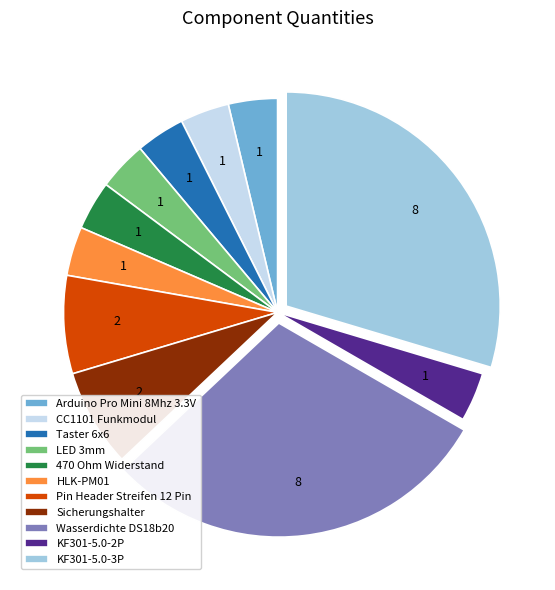

Is it true that Taster 6x6 is 4% of the pie?

True